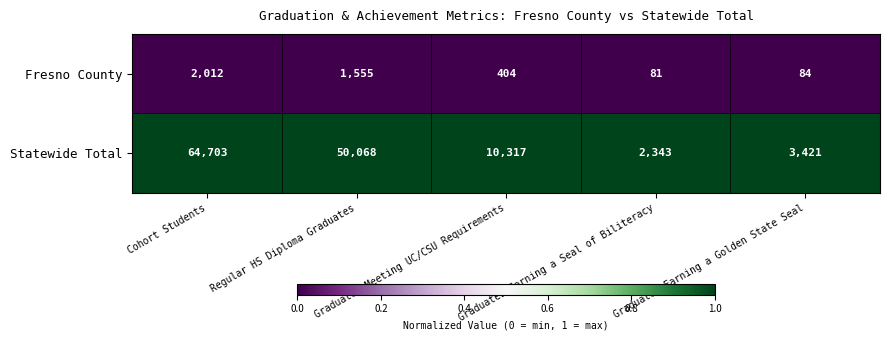

Which series has the widest spread of values?

Statewide Total